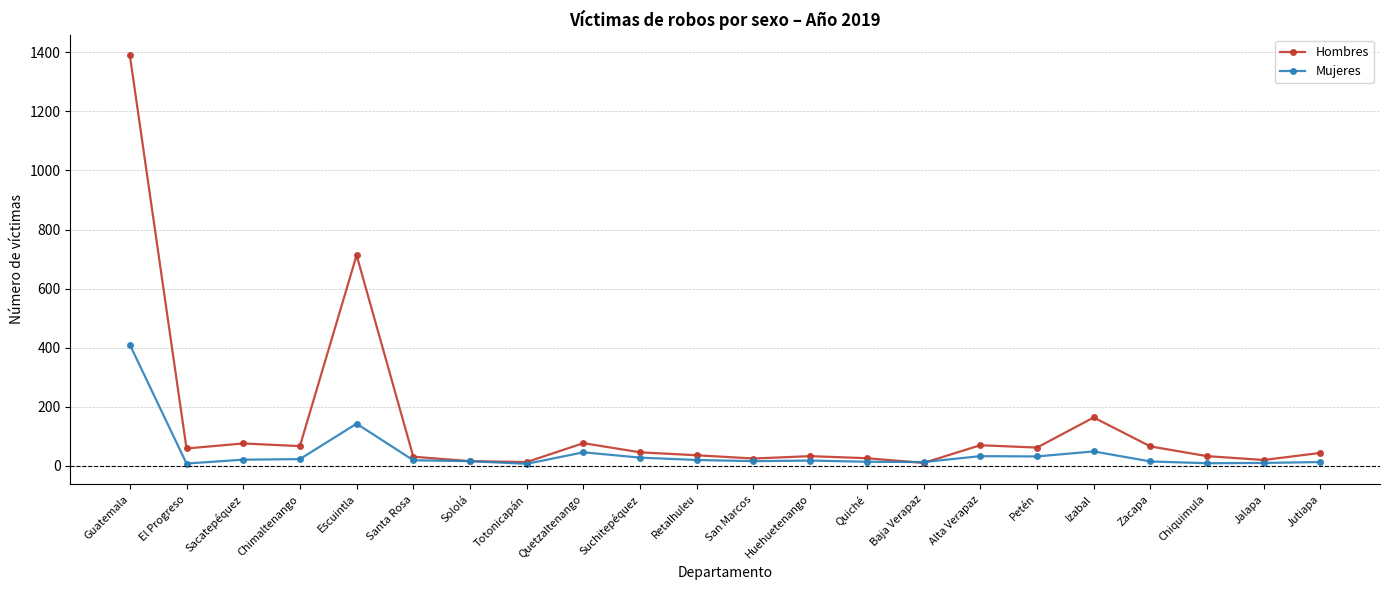

Does the chart have visible grid lines?

Yes